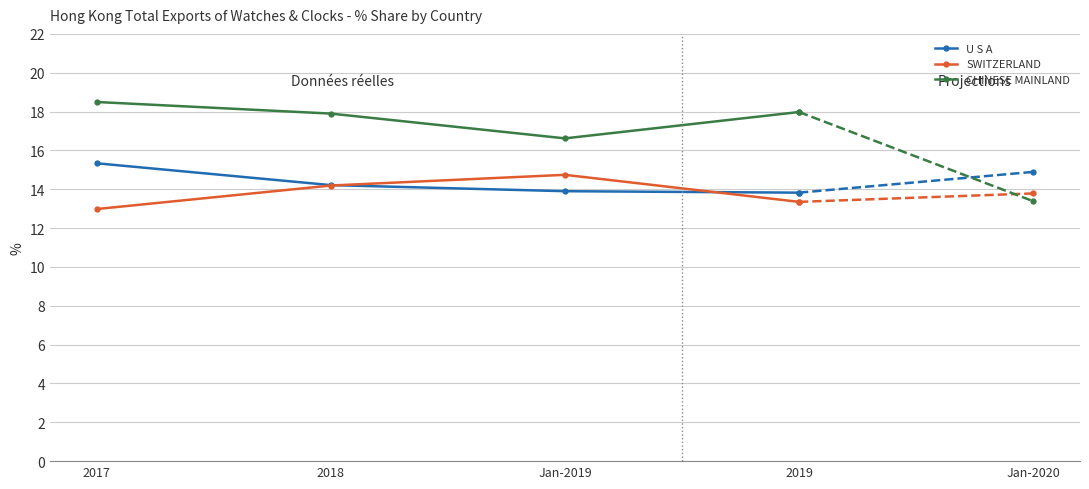

True or false: U S A has a value of 13.9 at Jan-2019.

True